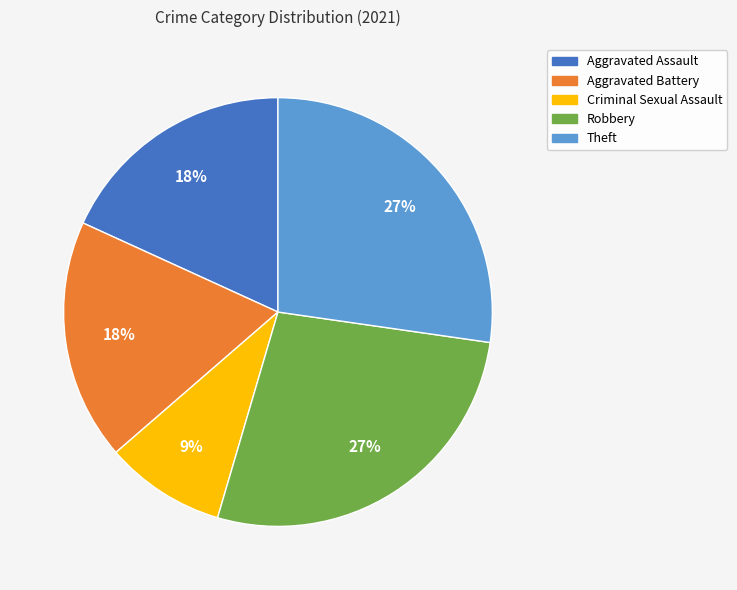

To the nearest percent, what is the combined percentage of Aggravated Battery and Criminal Sexual Assault?

27%